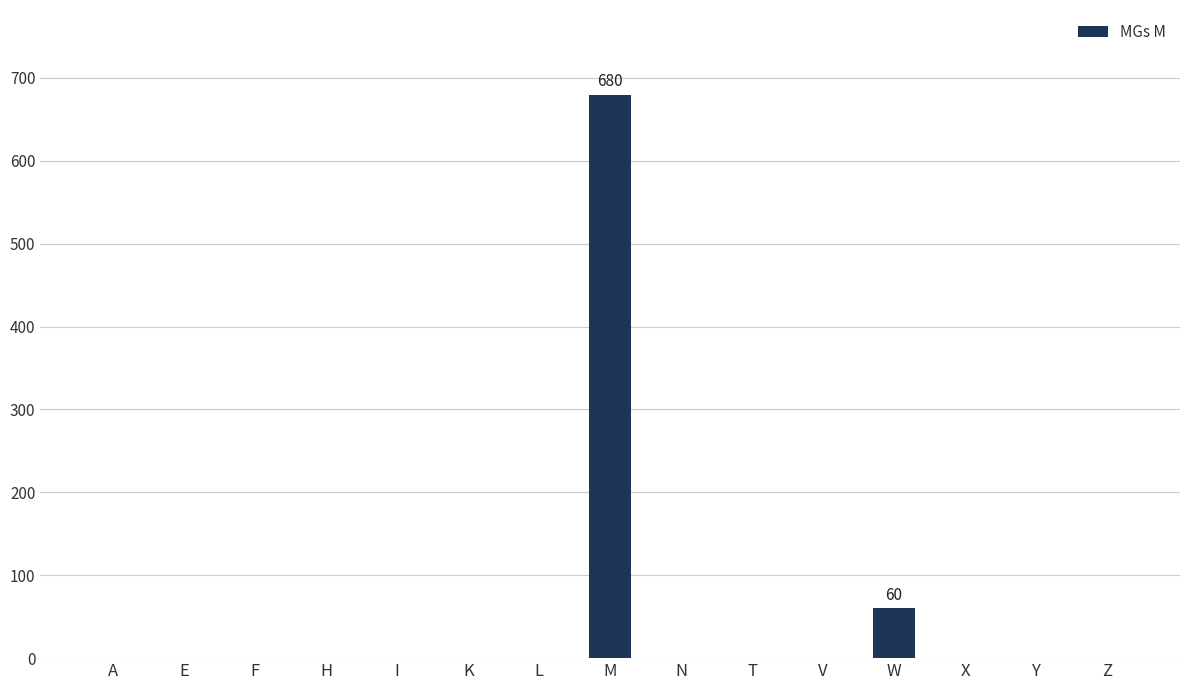

Which label corresponds to the largest value in the chart?

M